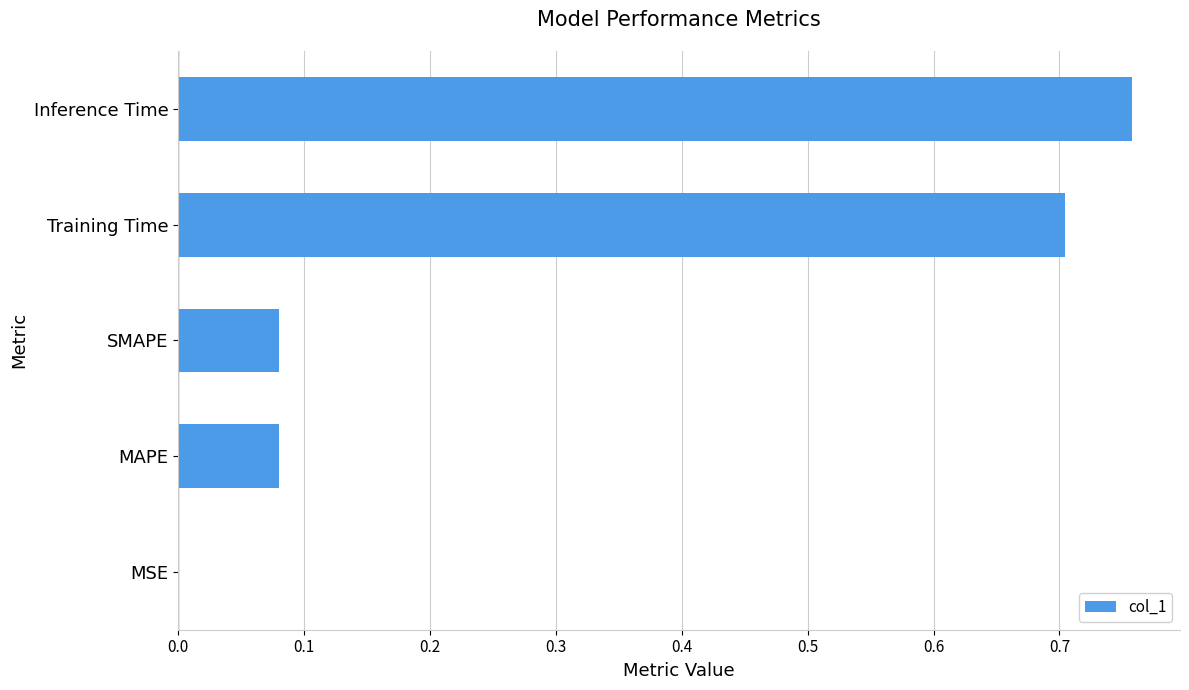

Is it true that the value at Inference Time is 0.2?

False